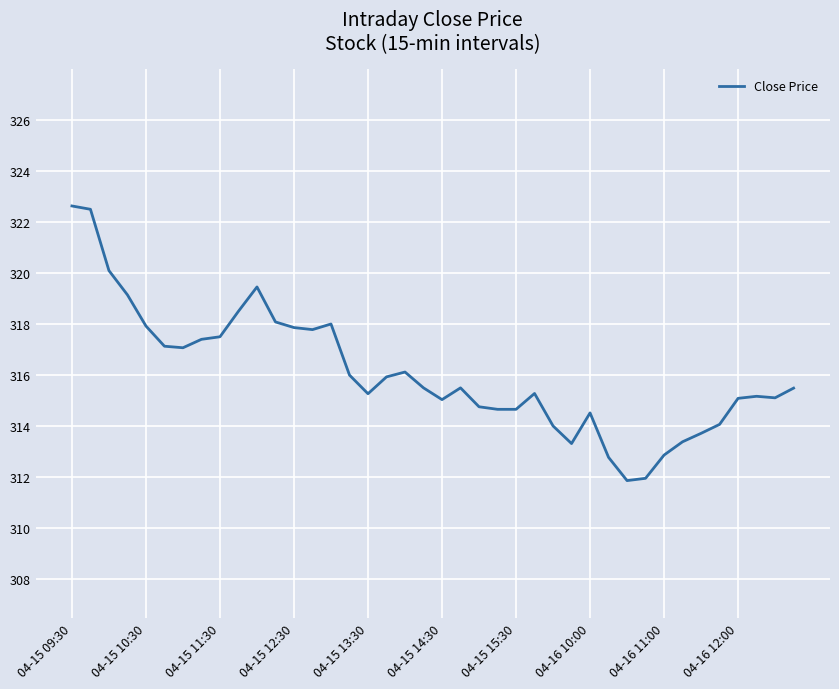

What is the smallest value displayed?

311.9